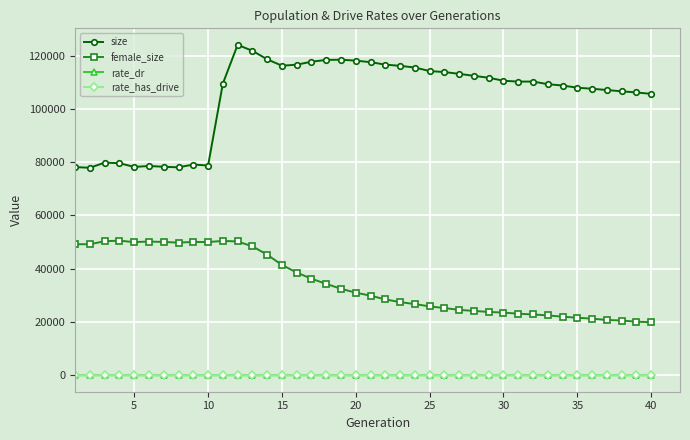

At how many categories does at least one series exceed 61252?

40